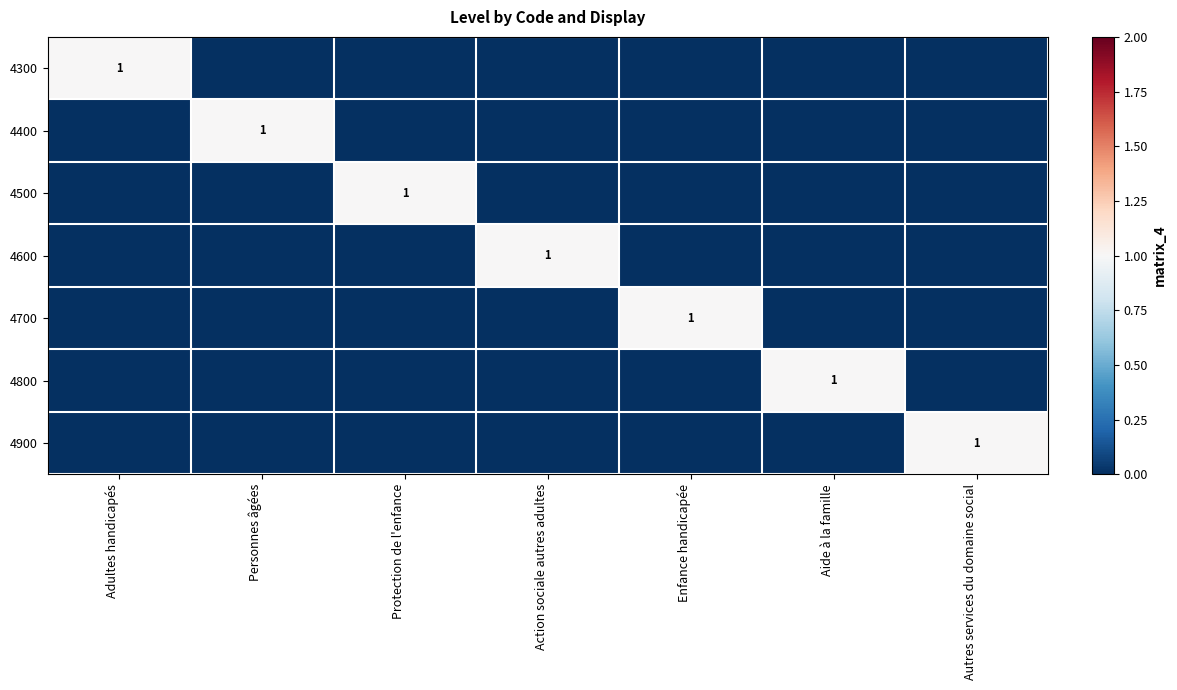

True or false: 4600 has a value of 1 at Action sociale autres adultes.

True